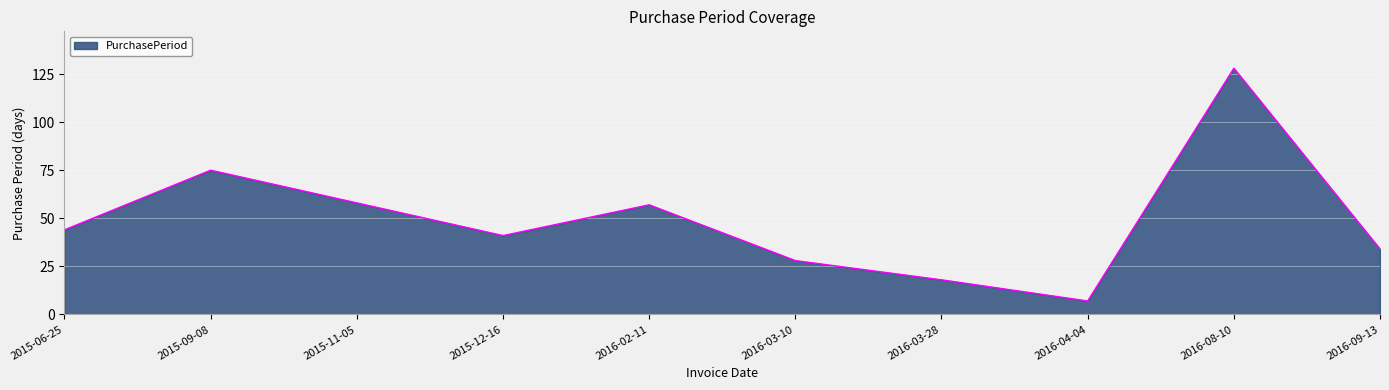

Is it true that the value at 2016-04-04 is 7?

True